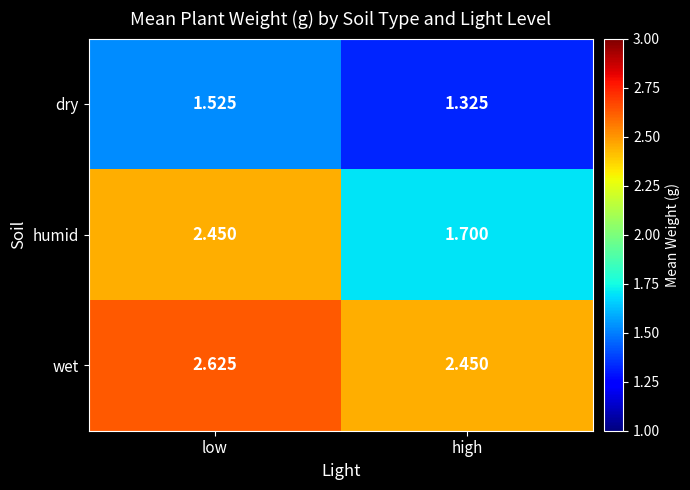

At which label is dry closest to 1?

high